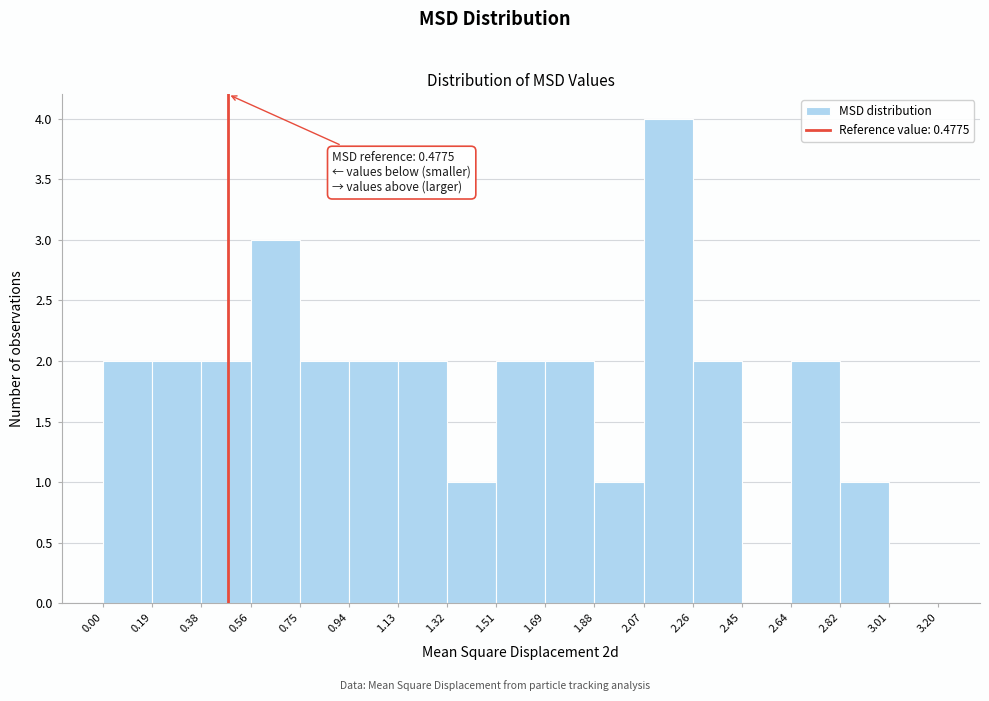

Over which range of the x-axis is the bar tallest?

2.07 to 2.26